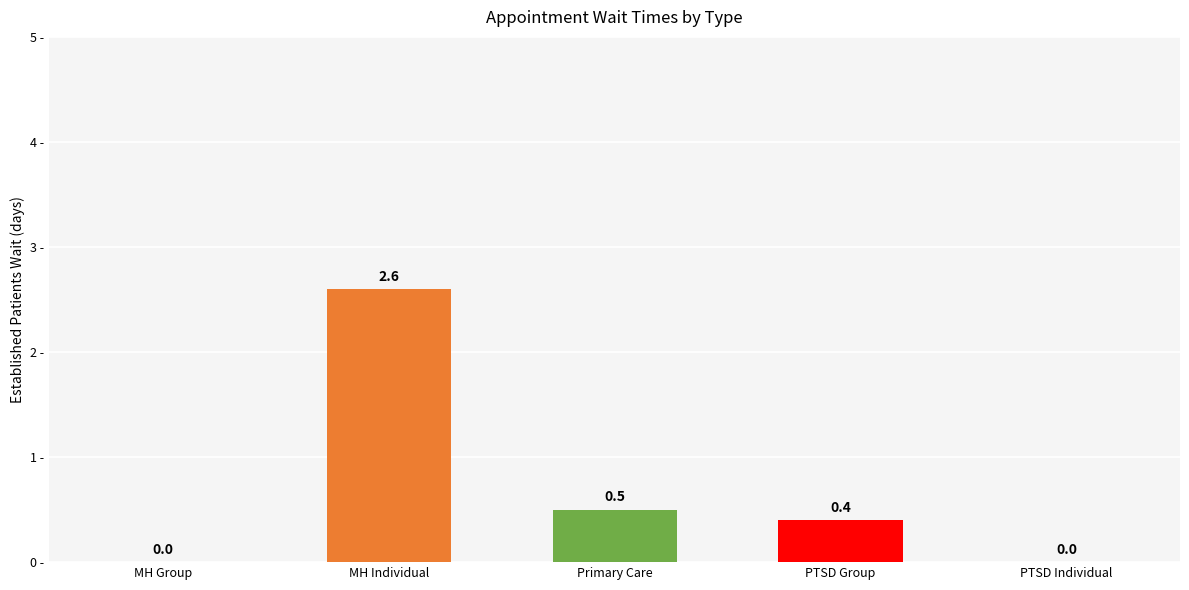

How many values are between 0 and 1?

4